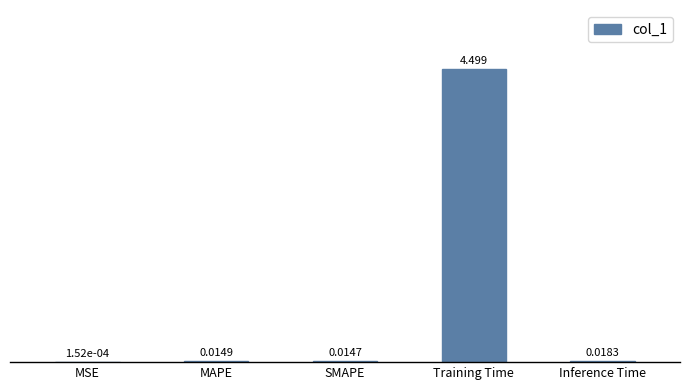

What is the maximum value shown in the chart?

4.5